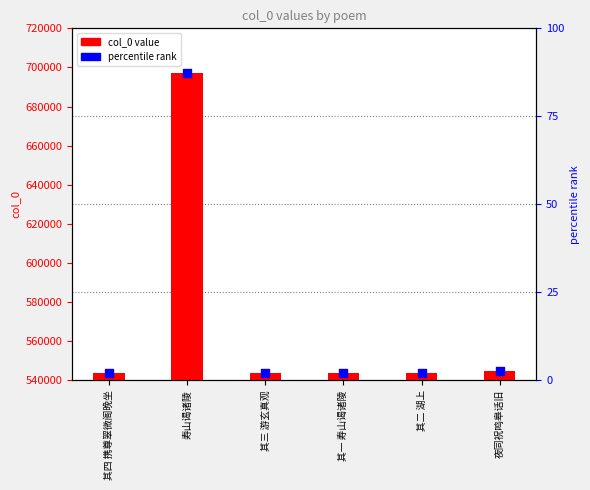

Is the value of col_0 at 夜同祝鸣皋话旧 greater than the value of percentile rank at 其三 游玄真观?

Yes